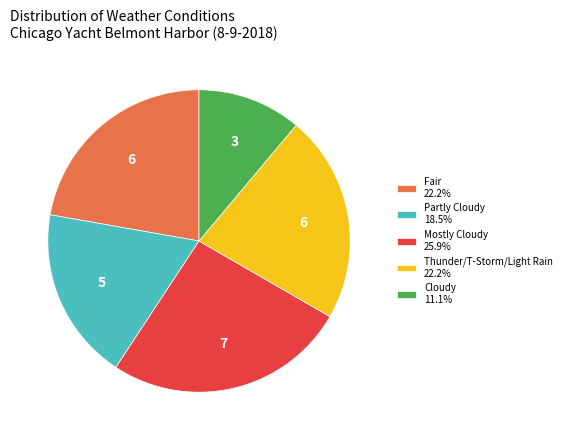

Does Mostly Cloudy 25.9% account for over 50% of the chart?

No